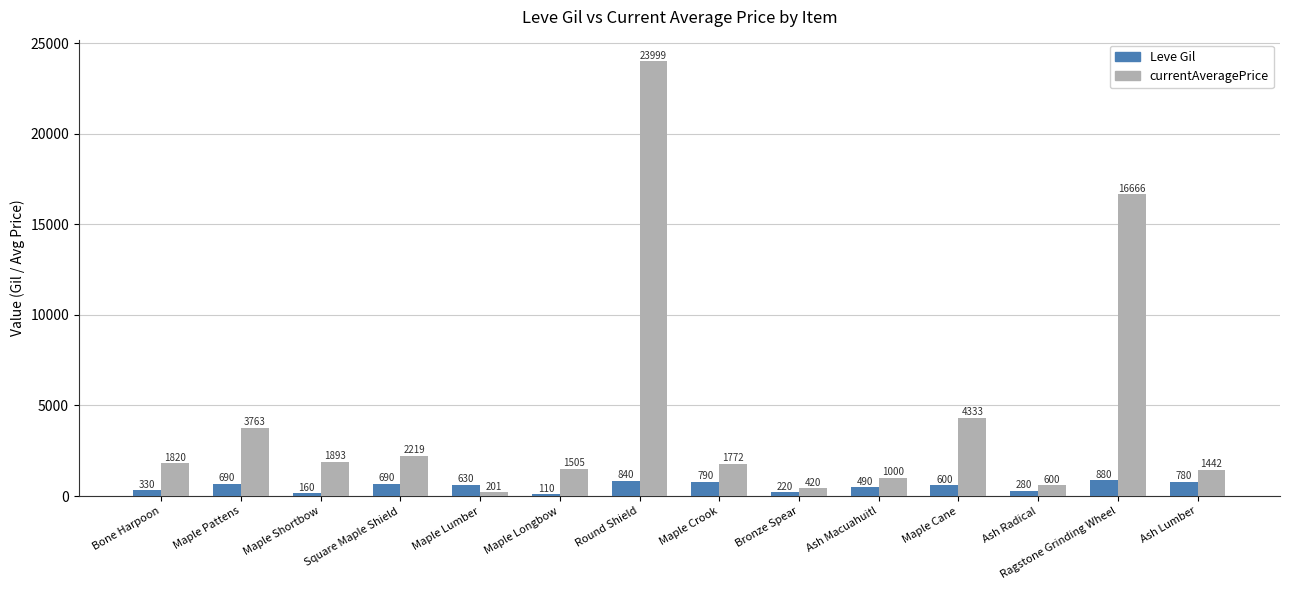

Which series changed the most between Square Maple Shield and Round Shield?

currentAveragePrice